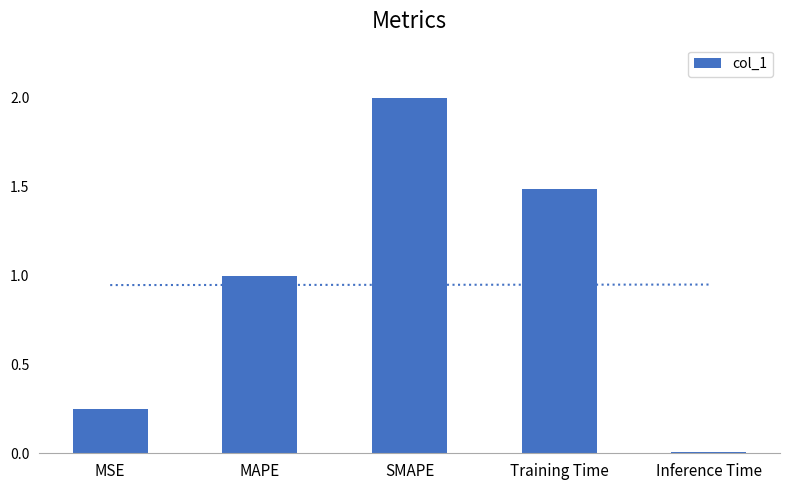

What is the difference between the maximum and minimum values?

2.0